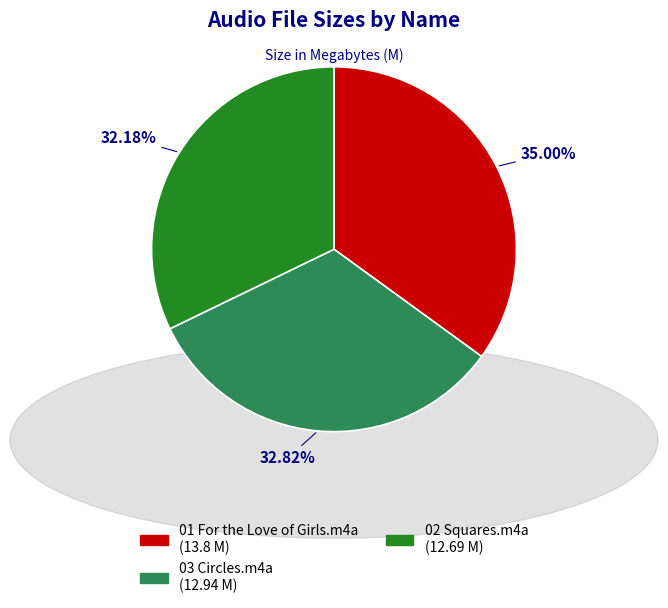

Which category has the biggest portion of the pie?

01 For the Love of Girls.m4a